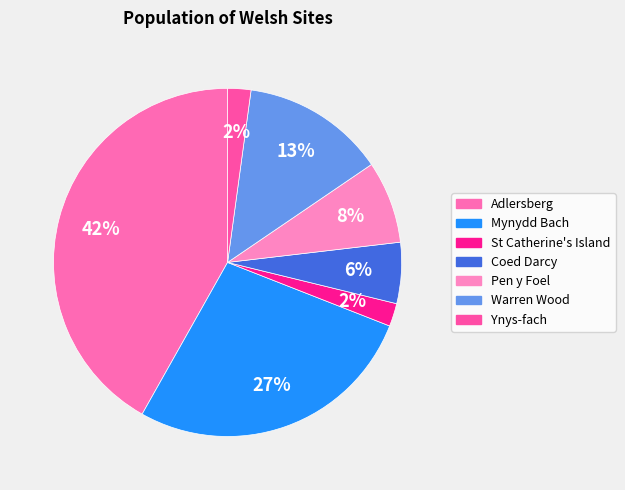

To the nearest percent, what is the average slice percentage?

14%